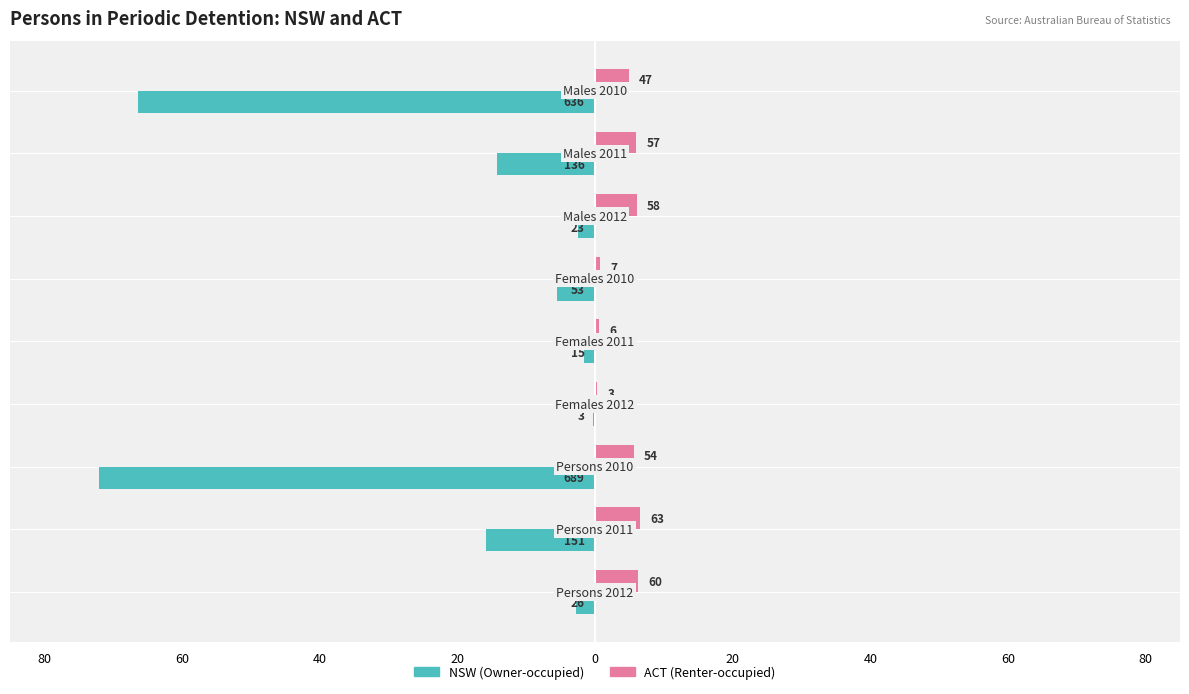

What is the highest value of the ACT (Renter-occupied) series?

6.6